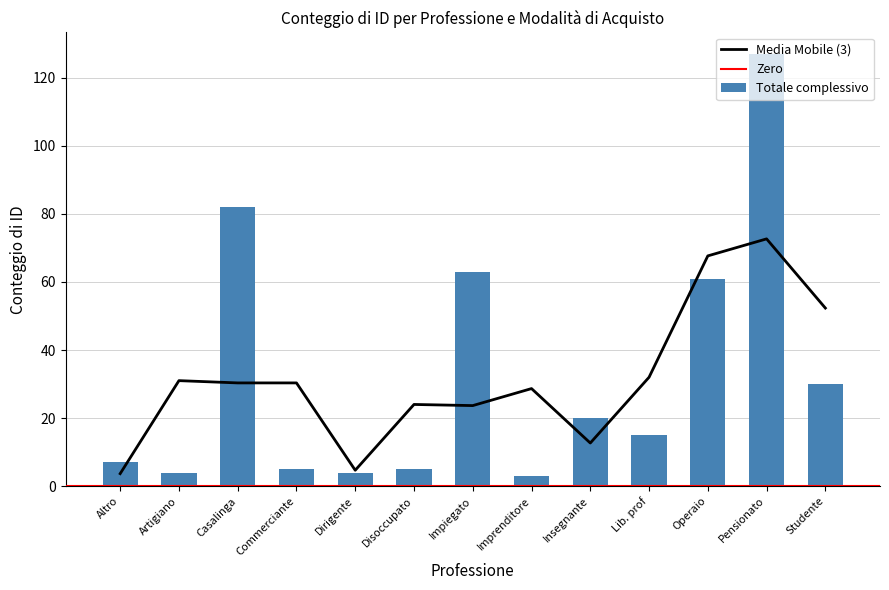

Which series has the largest range (max minus min)?

Totale complessivo